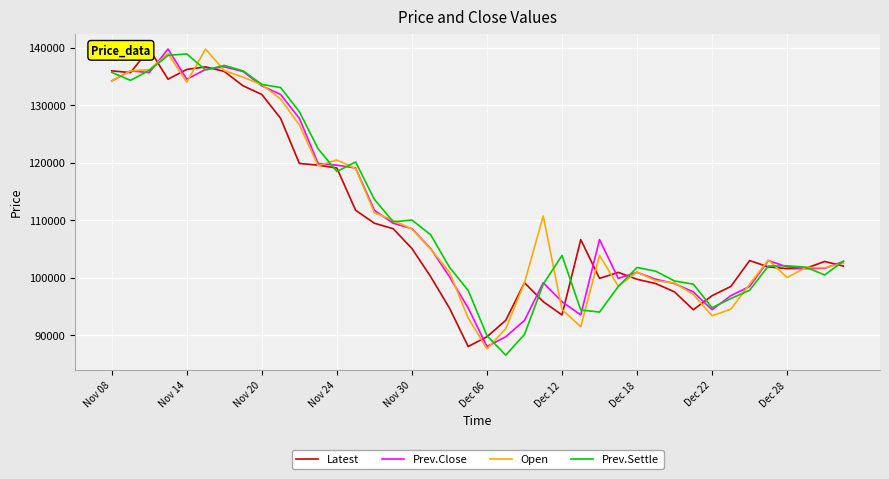

At which label does Open reach its minimum?

Dec 06